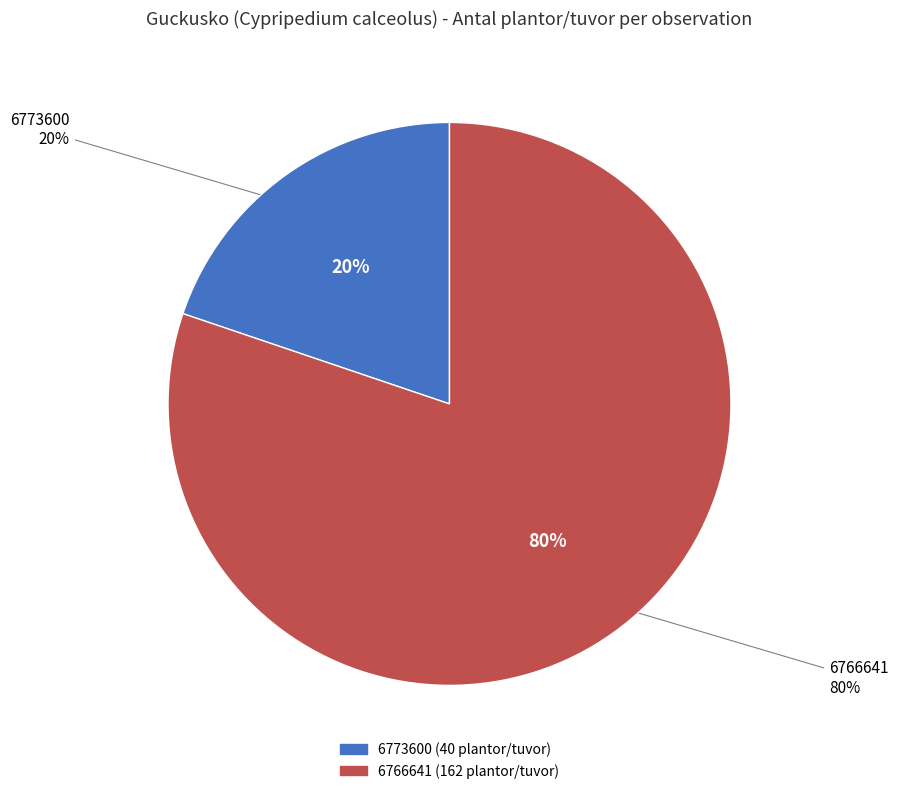

Combined, do 6773600 (40 plantor/tuvor) and 6766641 (162 plantor/tuvor) account for over 50%?

Yes